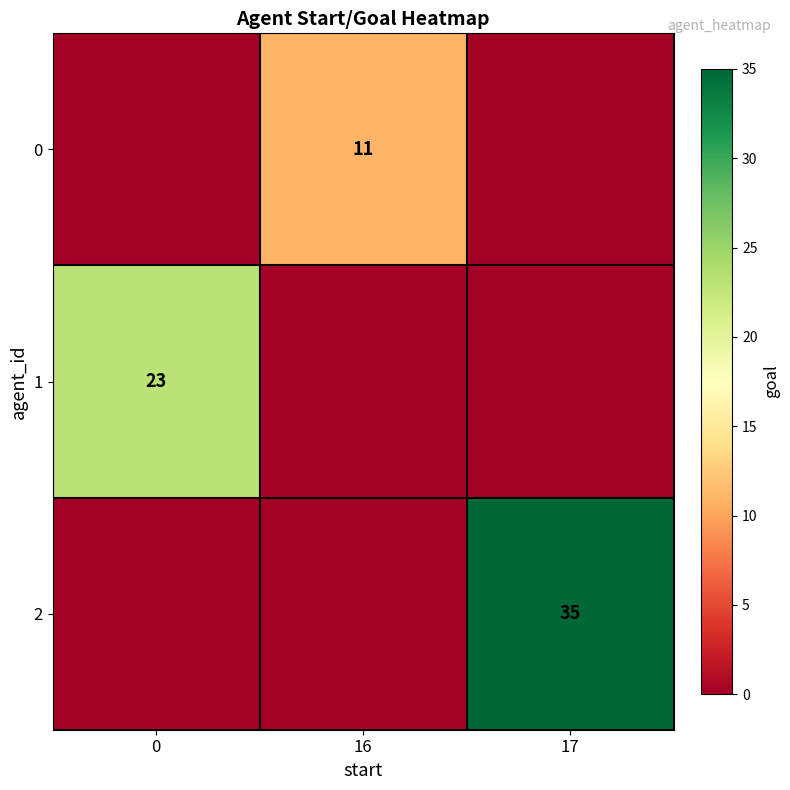

What is the total value across all series at 17?

35